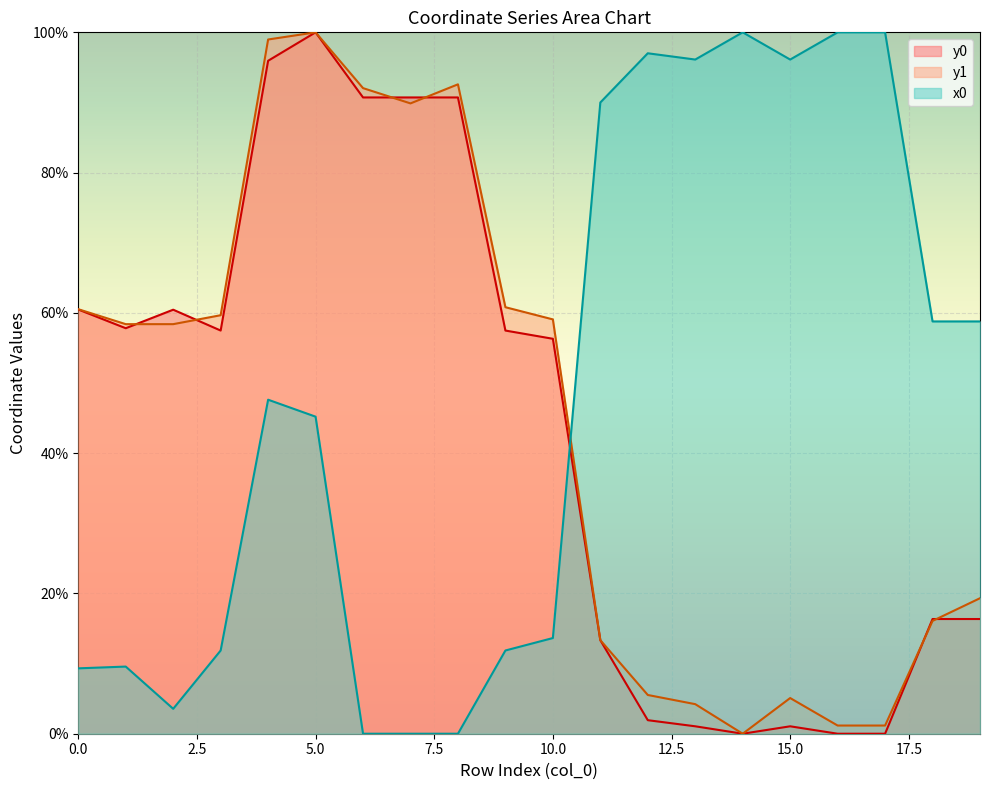

Which series has the largest total across all categories?

x0